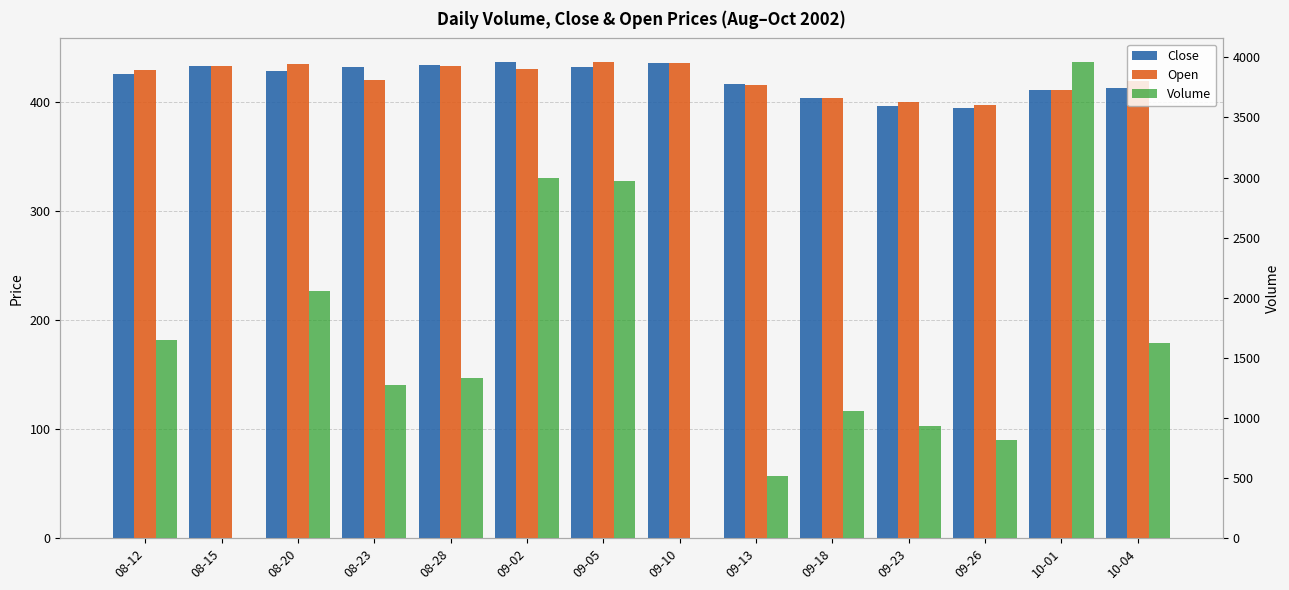

Between 09-02 and 09-05, which series saw the biggest shift?

Volume